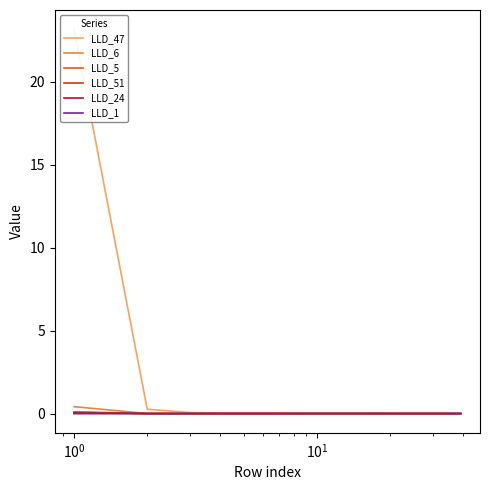

How many data points in LLD_6 are above 0?

9